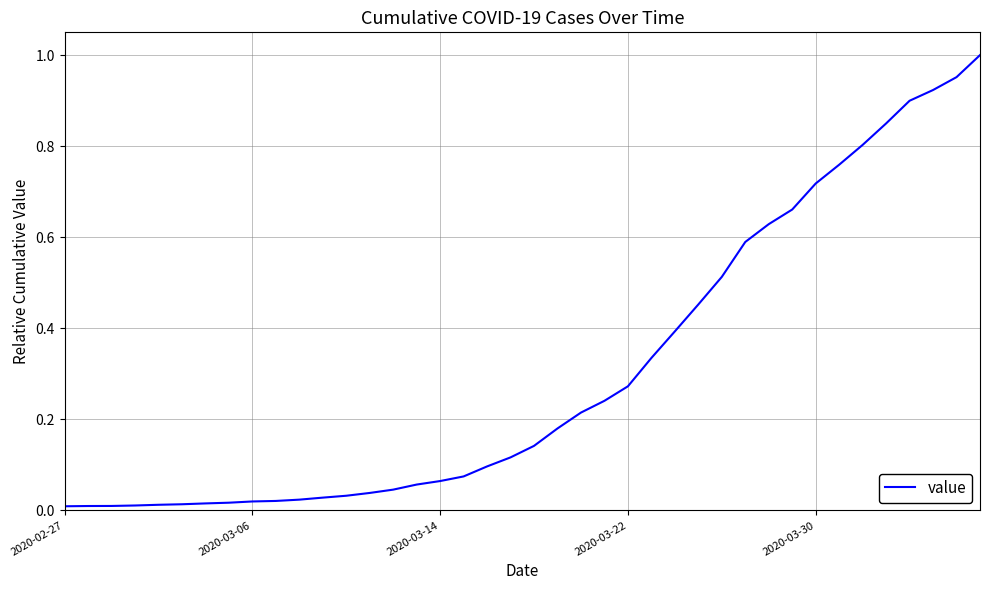

Reading left to right, transcribe all the data shown in this chart.

0.0	0.0	0.0	0.0	0.0	0.0	0.0	0.0	0.0	0.0	0.0	0.0	0.0	0.0	0.0	0.1	0.1	0.1	0.1	0.1	0.1	0.2	0.2	0.2	0.3	0.3	0.4	0.5	0.5	0.6	0.6	0.7	0.7	0.8	0.8	0.8	0.9	0.9	1.0	1.0